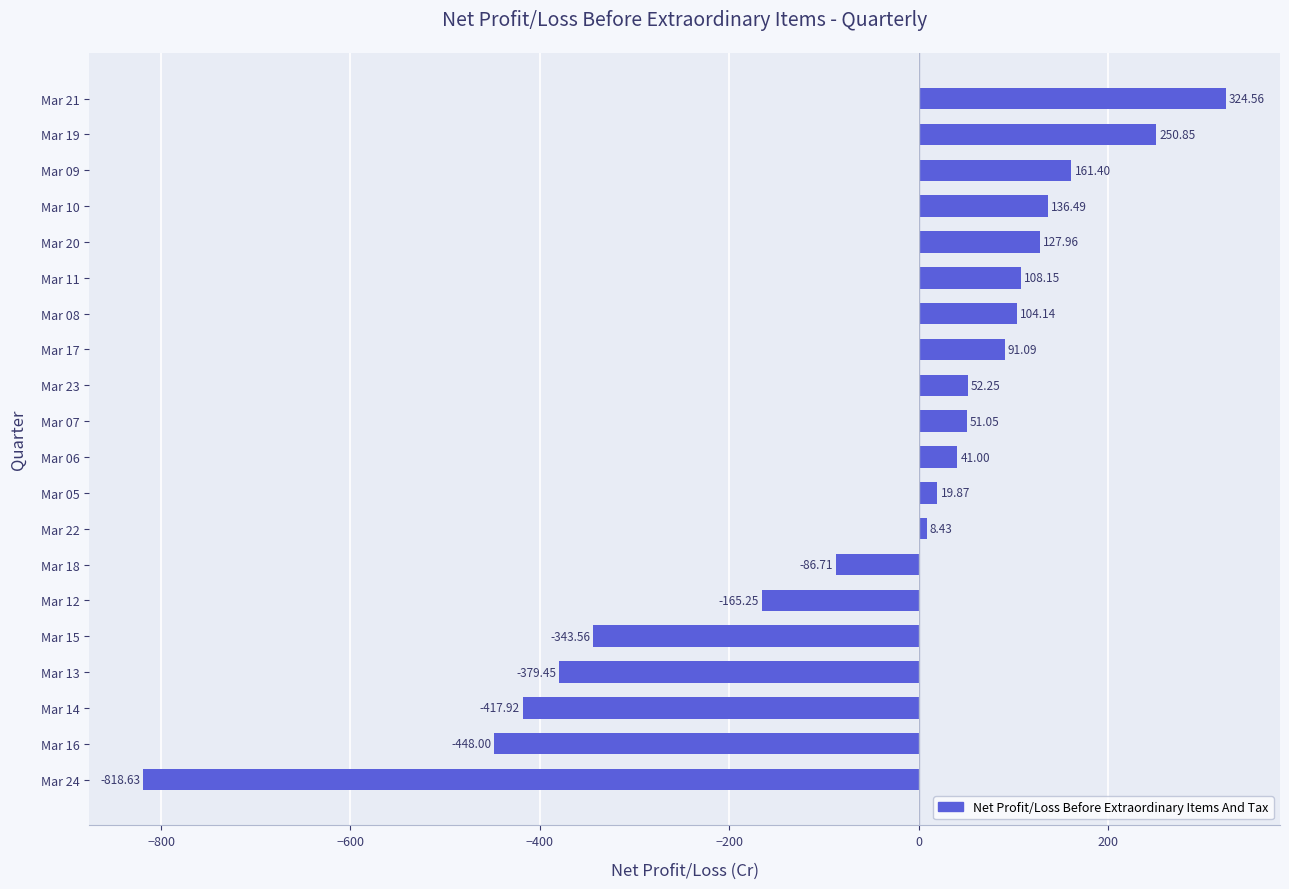

List the labels in order of value, largest first.

Mar 21, Mar 19, Mar 09, Mar 10, Mar 20, Mar 11, Mar 08, Mar 17, Mar 23, Mar 07, Mar 06, Mar 05, Mar 22, Mar 18, Mar 12, Mar 15, Mar 13, Mar 14, Mar 16, Mar 24